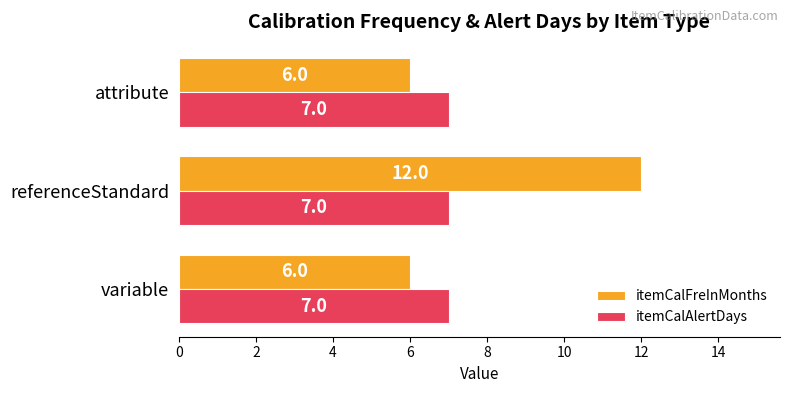

At which category is the sum across all series the highest?

referenceStandard